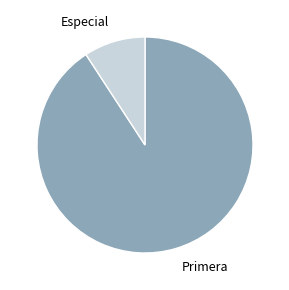

Which slice represents more than half of the pie?

Primera